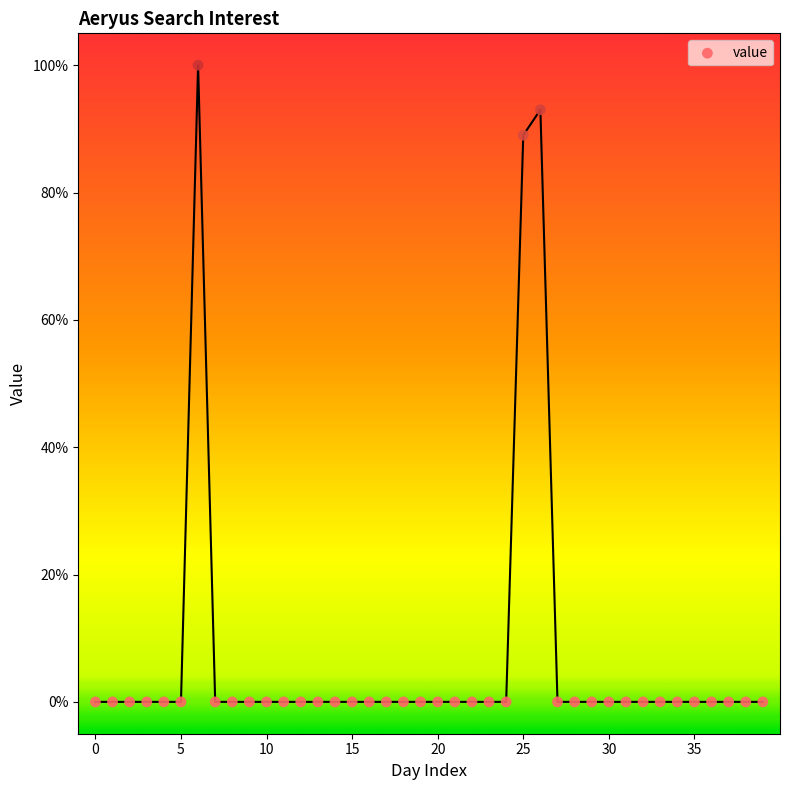

What Y value in the scatter plot is closest to 50?

89